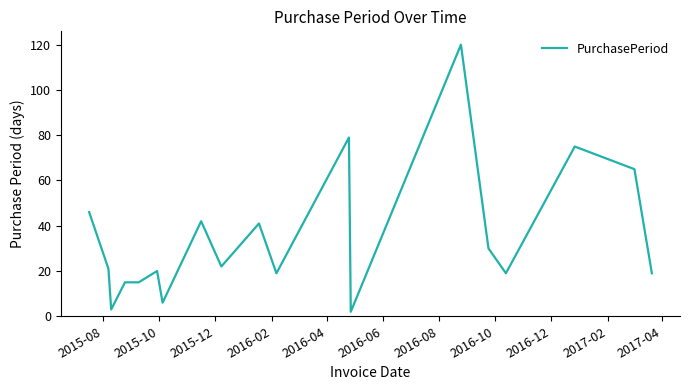

What is the difference between the maximum and minimum values?

118